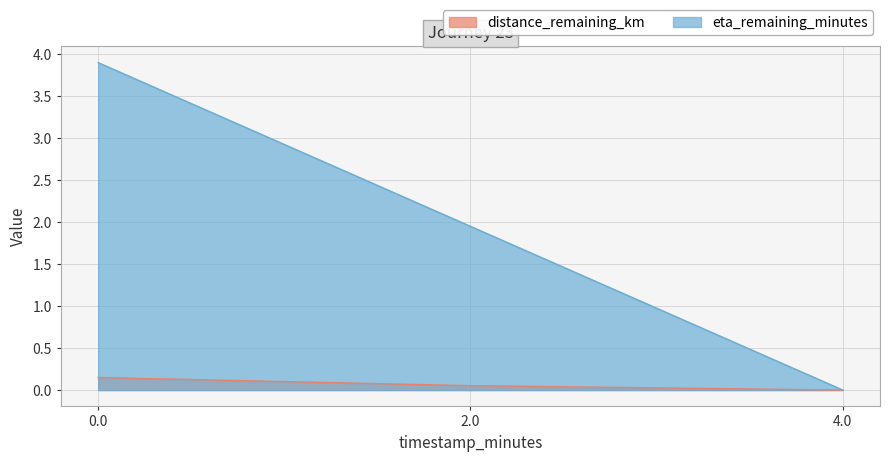

Where is eta_remaining_minutes nearest to the value 1?

2.0